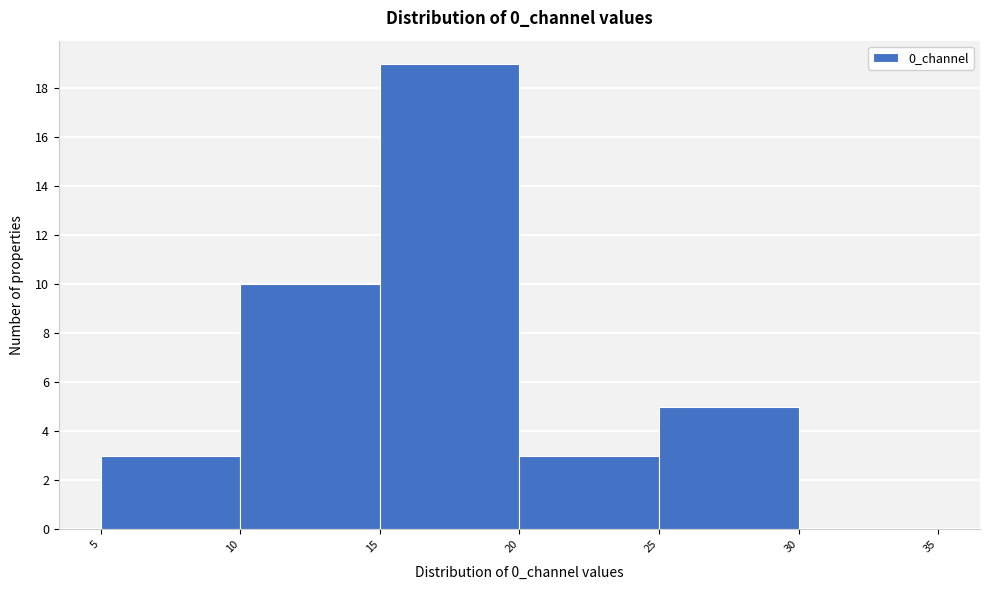

Reading left to right, transcribe this chart: for each bar, give the range it covers on the x-axis and its height. The values are not printed on the chart, so give them approximately, as read against the axis.

5 to 10: 3
10 to 15: 10
15 to 20: 19
20 to 25: 3
25 to 30: 5
30 to 35: 0